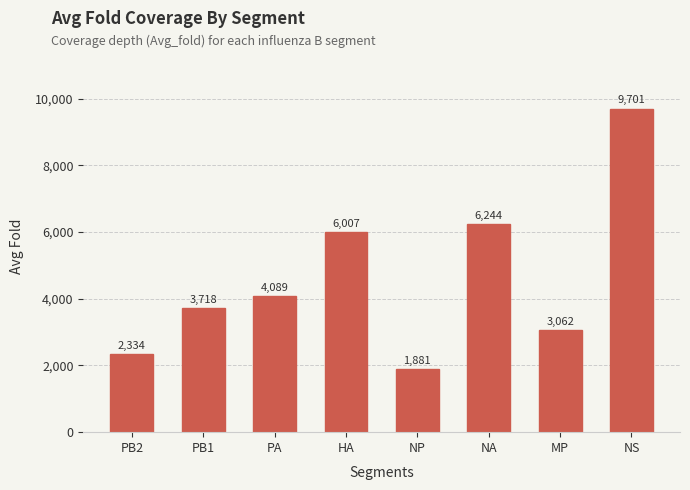

What is the label of the 7th bar from the right?

PB1